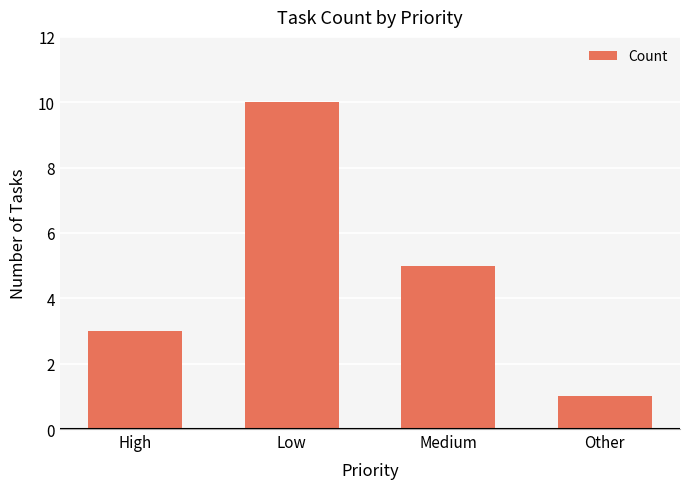

What is the greatest value displayed?

10